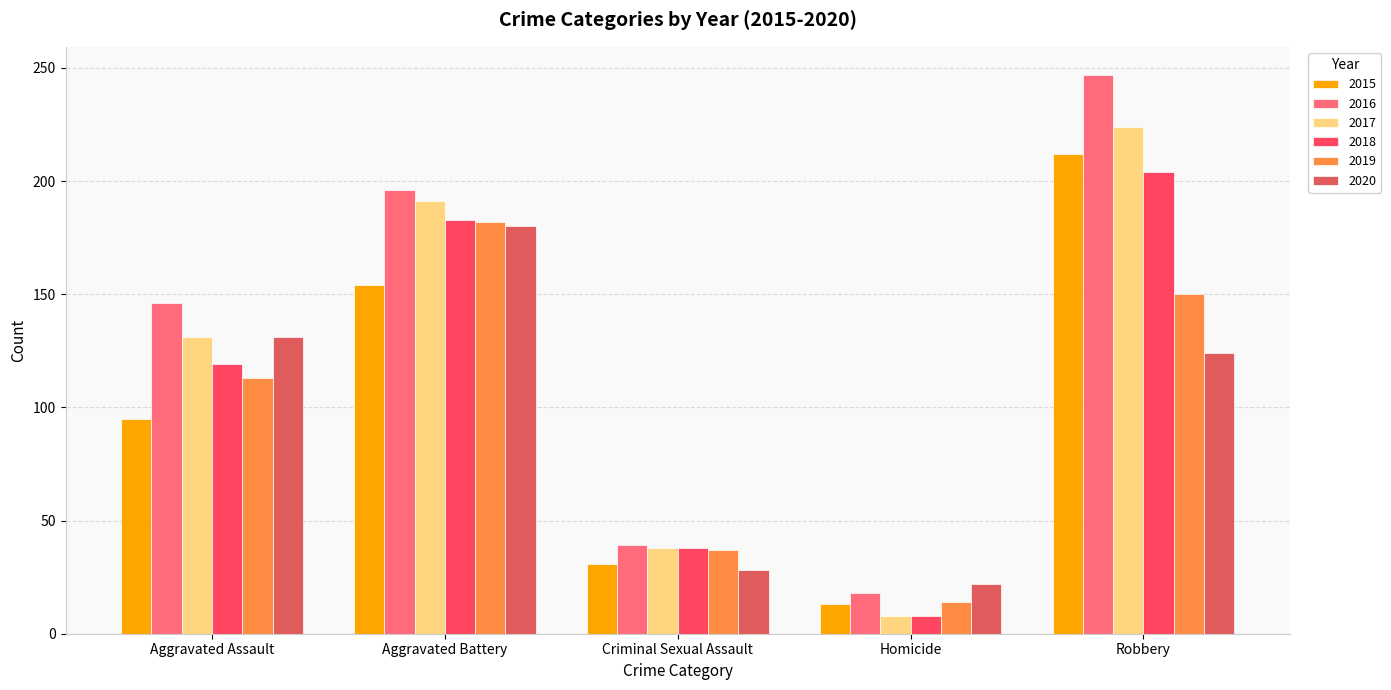

Count the number of data series in this chart.

6